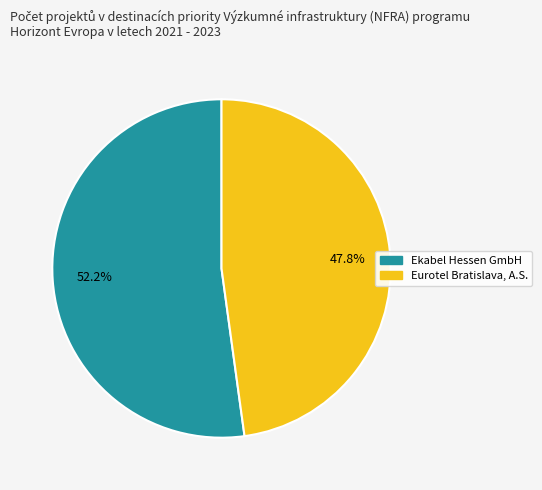

Is there any slice that represents more than half of the pie?

Yes